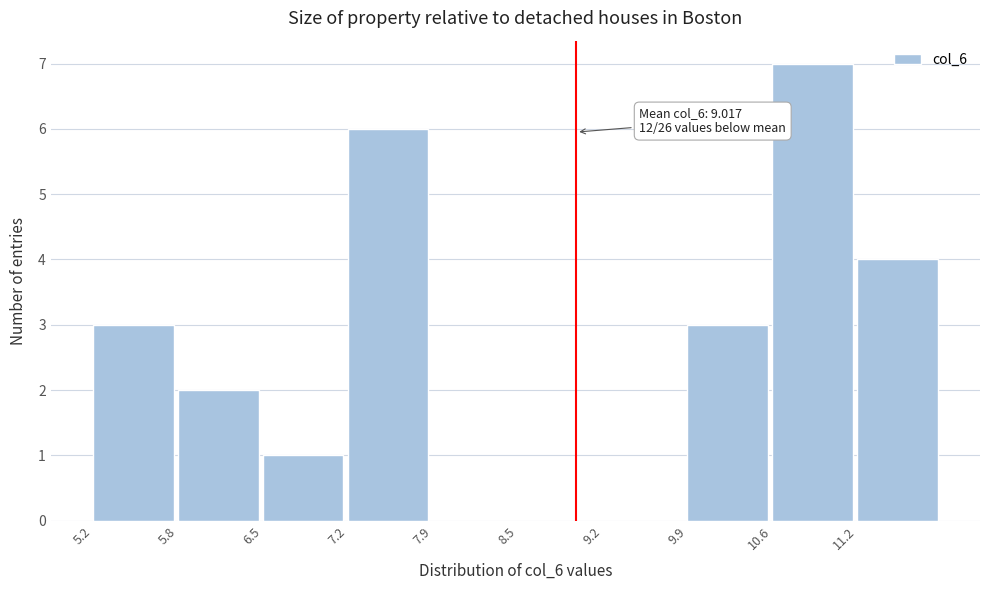

Which range on the x-axis has the tallest bar?

10.6 to 11.2